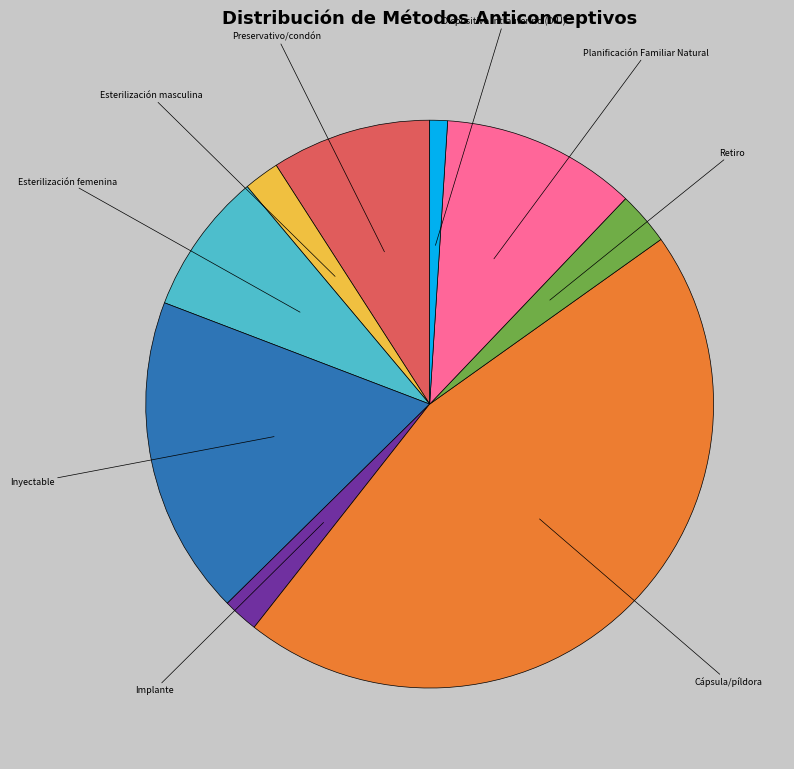

Is there a majority slice in this chart?

No